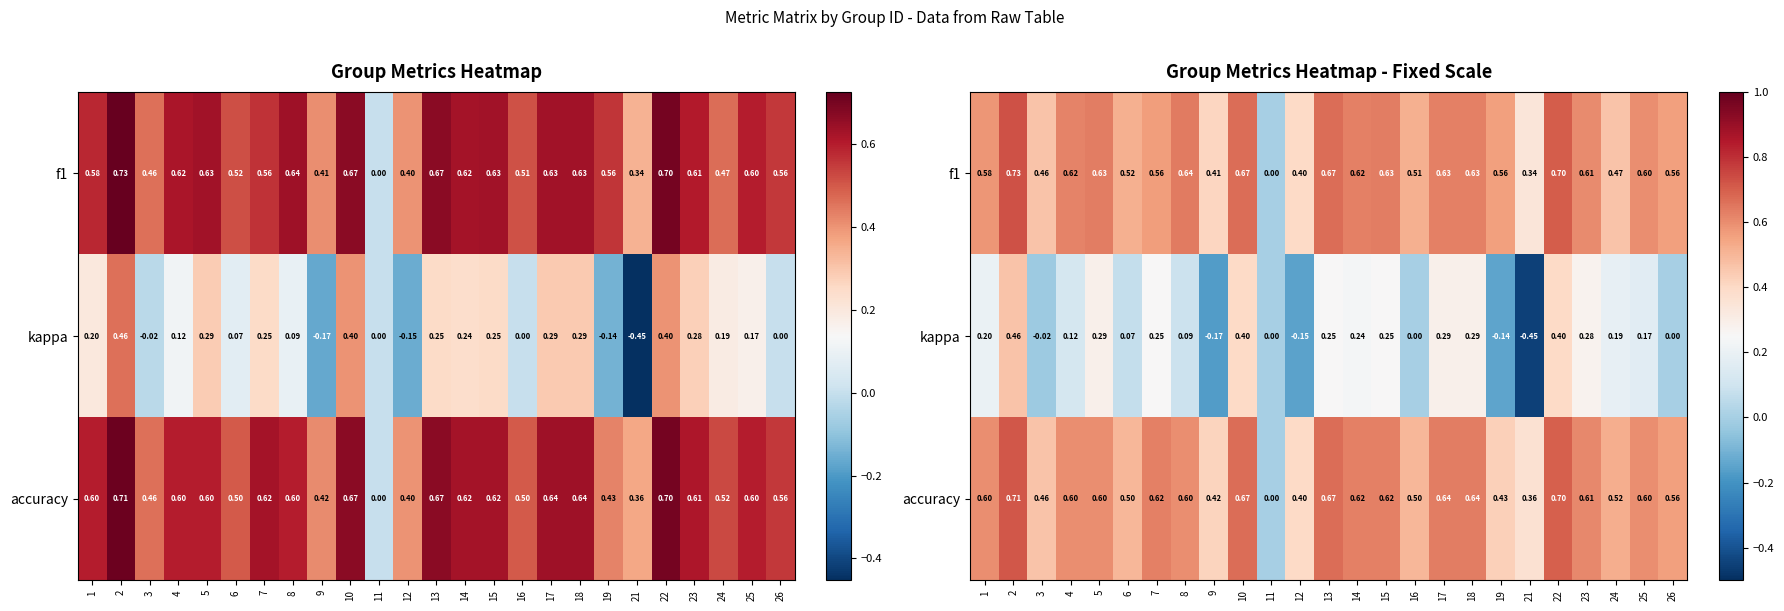

Between 8 and 23, which is larger?

8